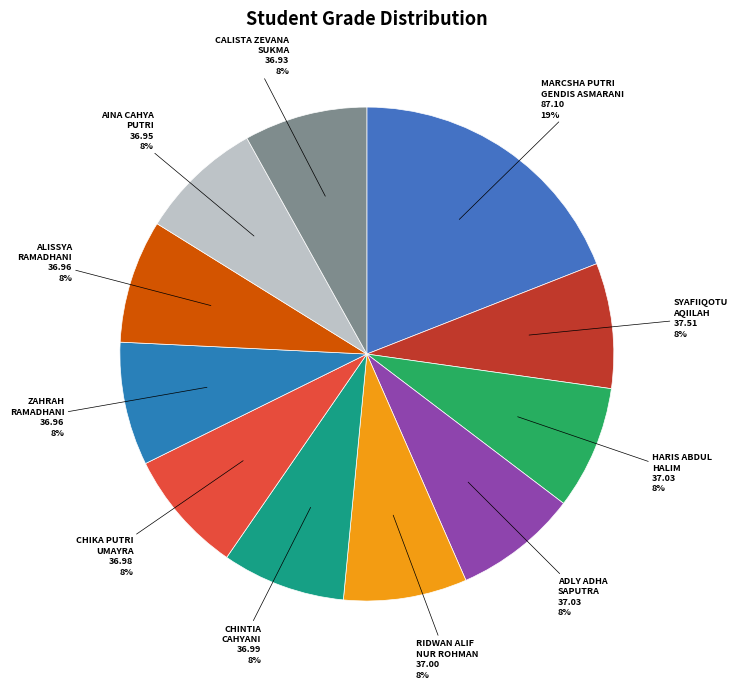

How many segments does this pie chart have?

11